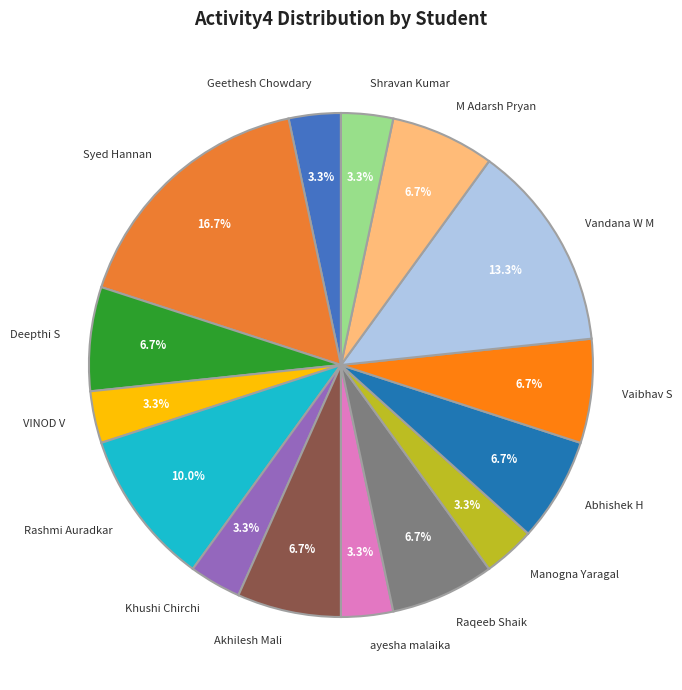

How many segments does this pie chart have?

15